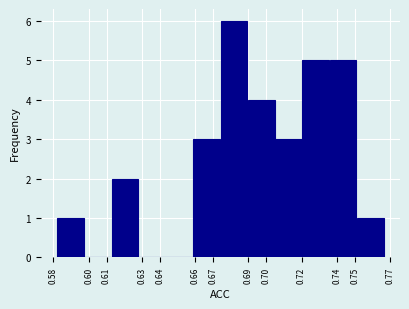

Reading left to right, transcribe this chart: for each bar, give the range it covers on the x-axis and its height. Neither the bar edges nor the heights are printed on the chart, so give them approximately, as read against the axes.

0.582 to 0.597: 1
0.597 to 0.613: 0
0.613 to 0.628: 2
0.628 to 0.643: 0
0.643 to 0.659: 0
0.659 to 0.674: 3
0.674 to 0.690: 6
0.690 to 0.705: 4
0.705 to 0.720: 3
0.720 to 0.736: 5
0.736 to 0.751: 5
0.751 to 0.766: 1